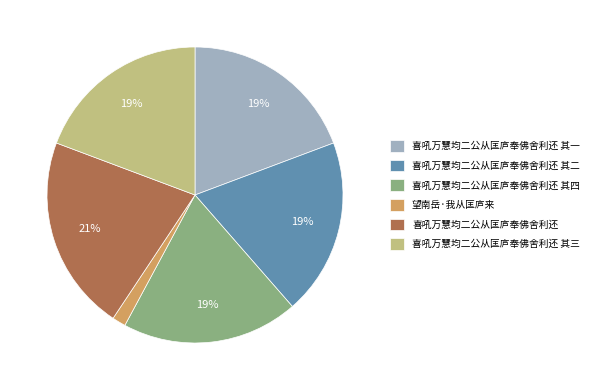

Which category has the biggest portion of the pie?

喜吼万慧均二公从匡庐奉佛舍利还